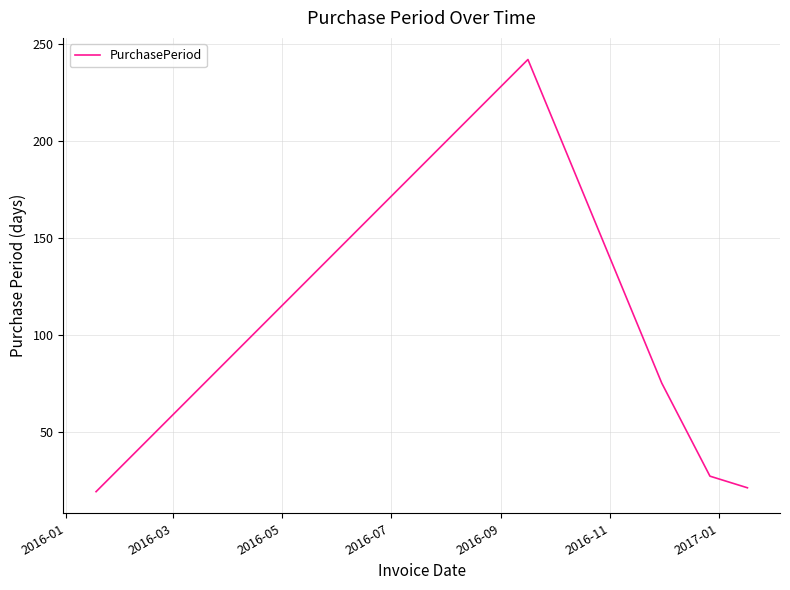

Count the number of categories in the chart.

5